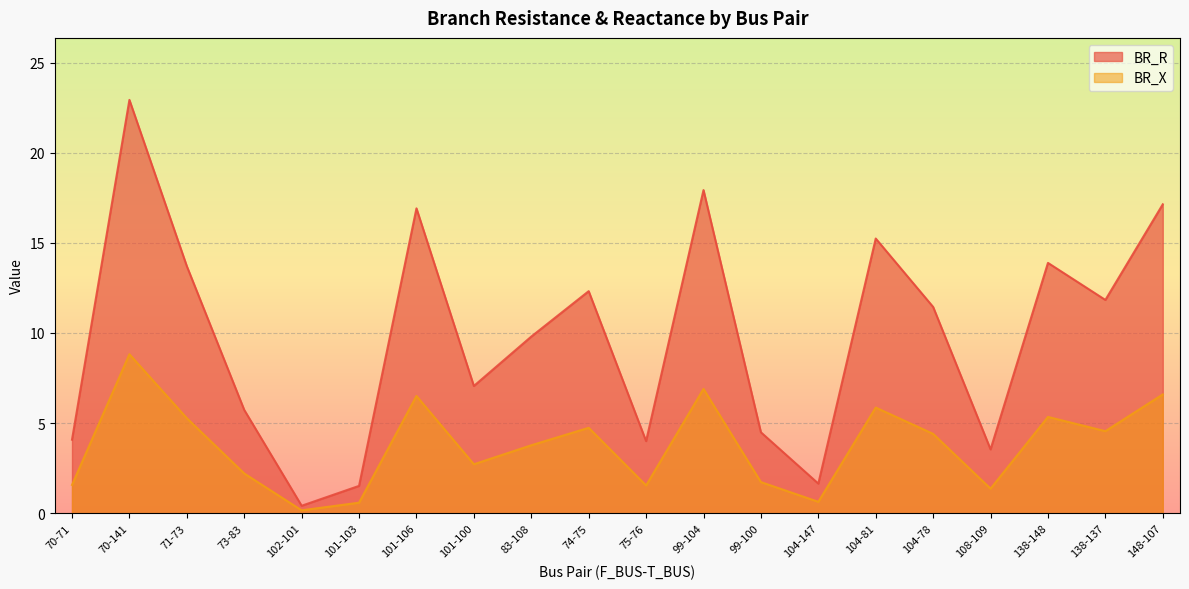

Reading left to right, transcribe all the data shown in this chart.

BR_R: 4.1	22.9	13.7	5.7	0.4	1.5	16.9	7.1	9.8	12.3	4.0	17.9	4.5	1.6	15.2	11.4	3.5	13.9	11.8	17.1
BR_X: 1.6	8.8	5.3	2.2	0.2	0.6	6.5	2.7	3.8	4.7	1.5	6.9	1.7	0.6	5.9	4.4	1.4	5.3	4.6	6.6